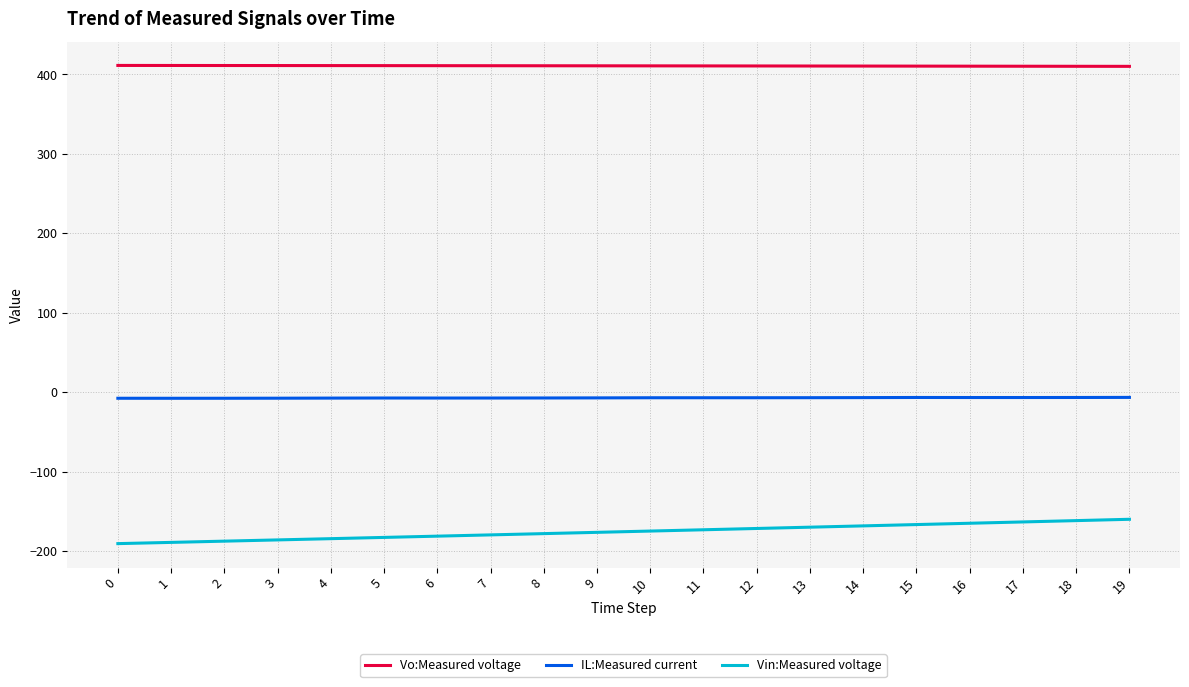

Which series has the widest spread of values?

Vin:Measured voltage